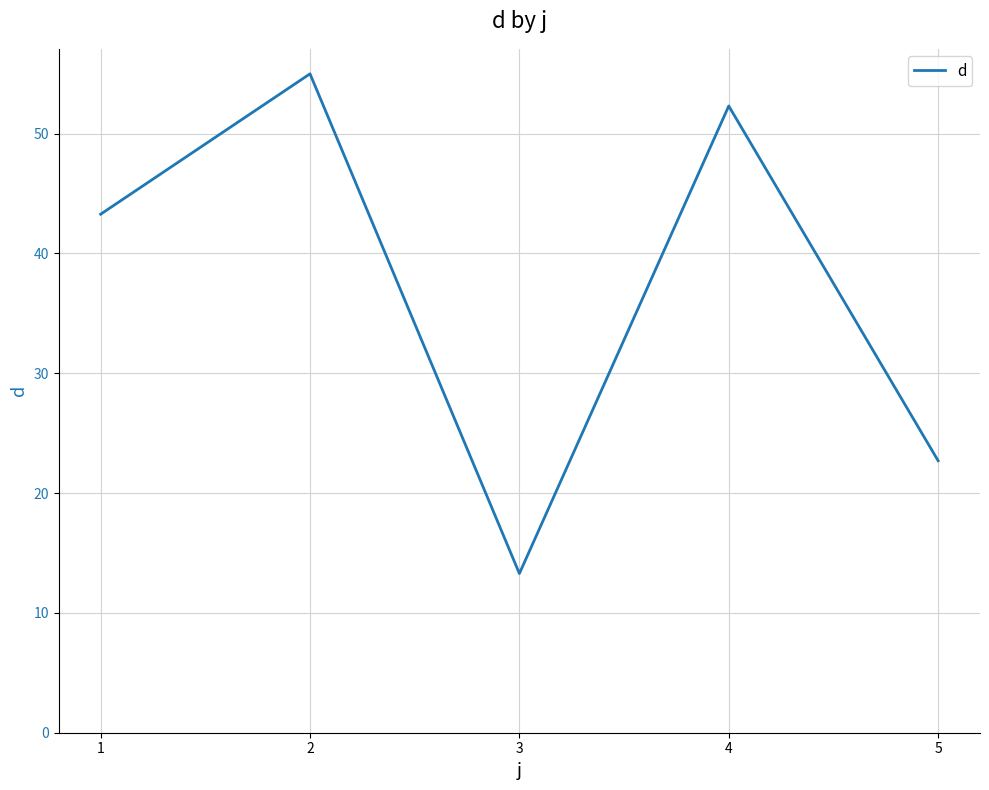

What is the difference between the maximum and minimum values?

41.7